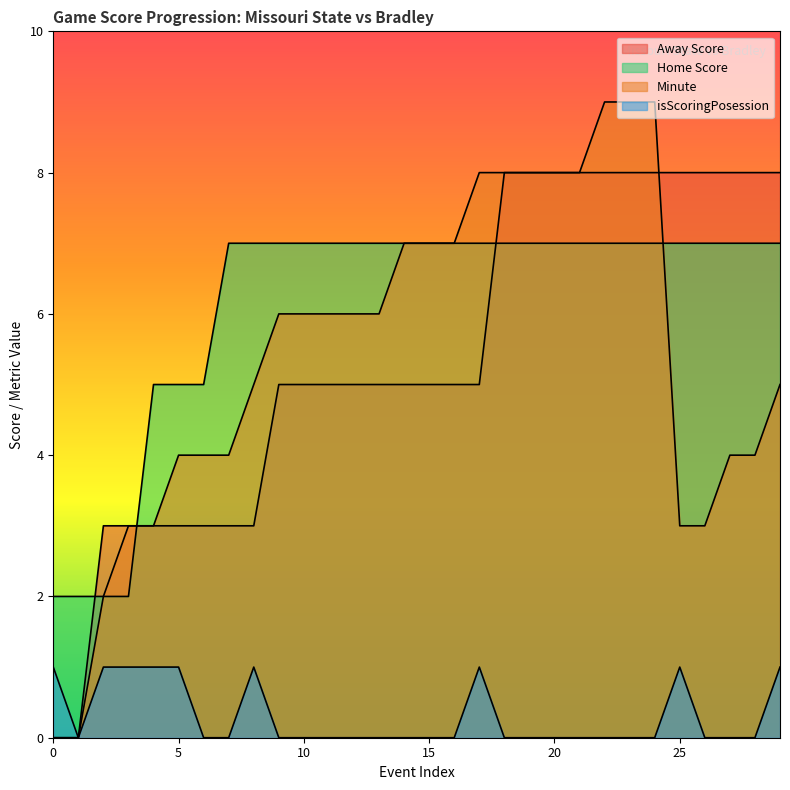

True or false: isScoringPosession has more than 0 interior local peaks.

True